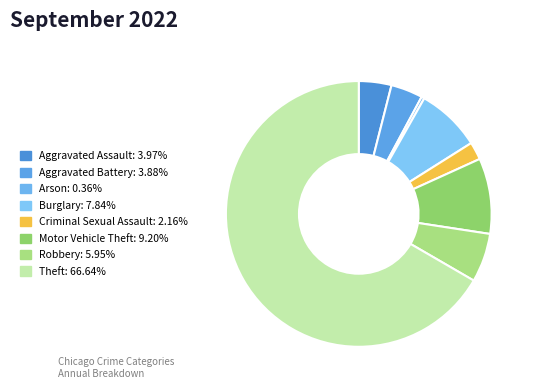

Which slice is the smallest?

Arson